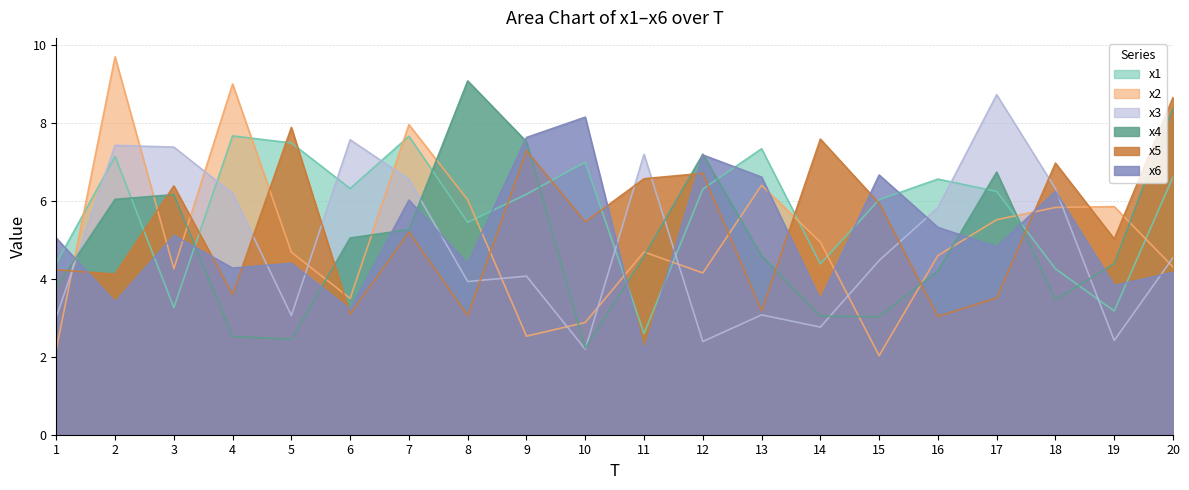

True or false: x3 has a value of 3.9 at 8.

True